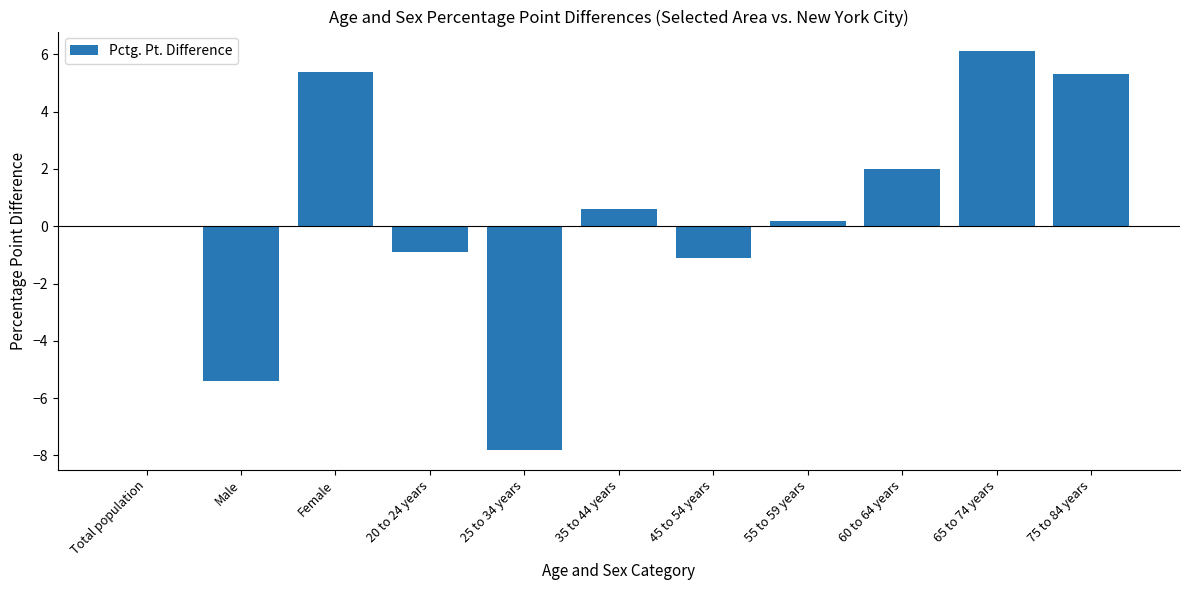

Reading right to left, what are all the values shown in this chart?

5.3	6.1	2.0	0.2	-1.1	0.6	-7.8	-0.9	5.4	-5.4	0.0